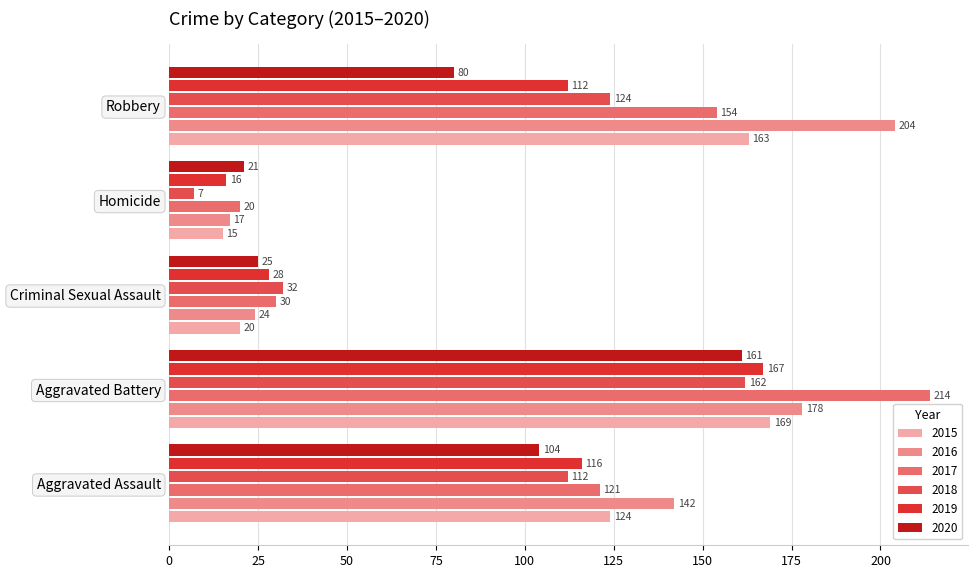

Which series has the largest total across all categories?

2016